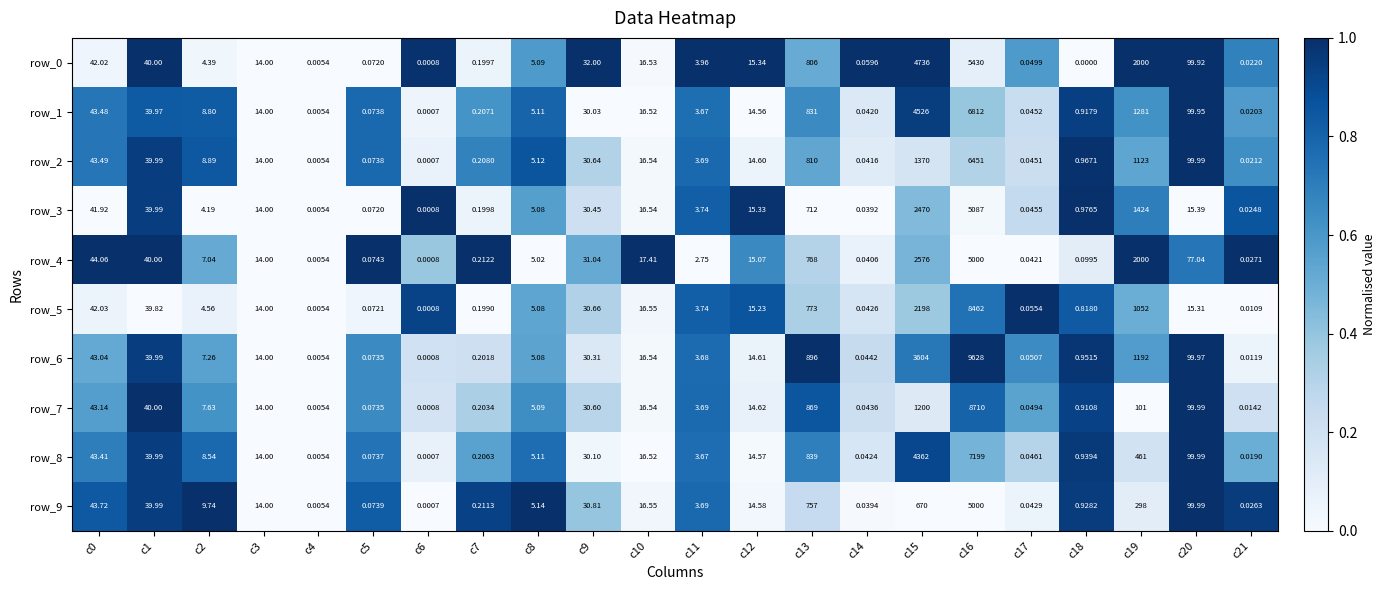

Is the value of row_9 at c2 greater than the value of row_8 at c20?

No